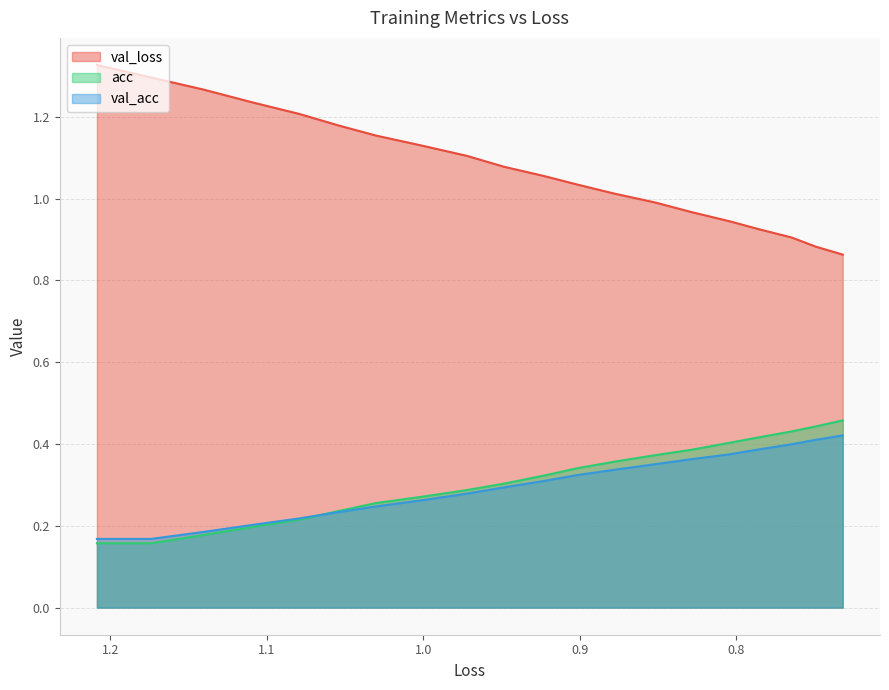

Is the value of val_loss at 0.7 greater than the value of val_acc at 8?

Yes